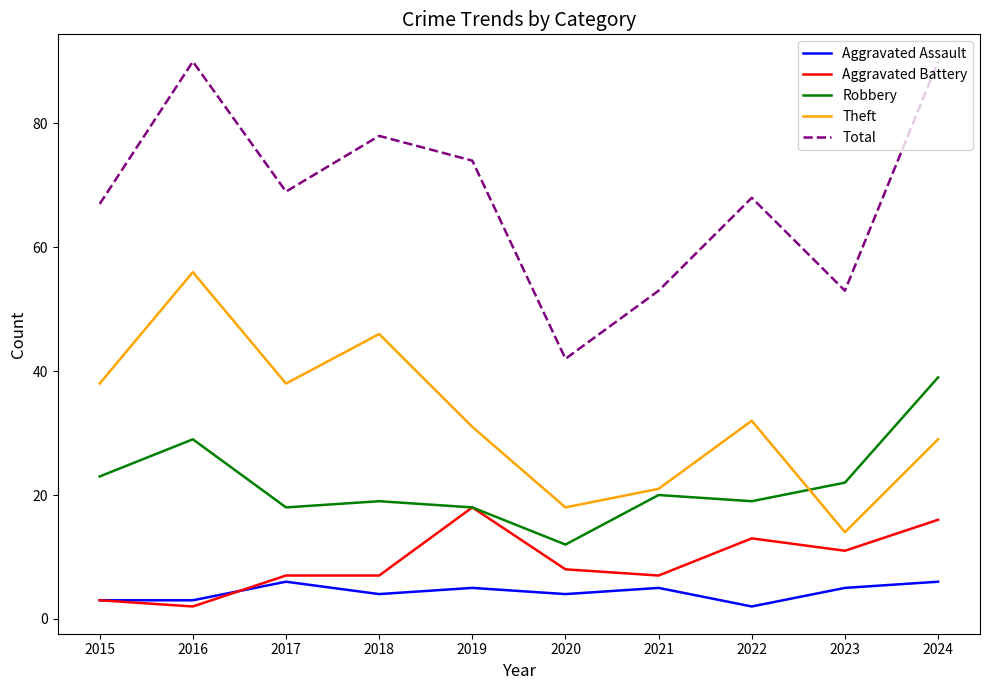

The Total series shows 68 at 2022. True or false?

True